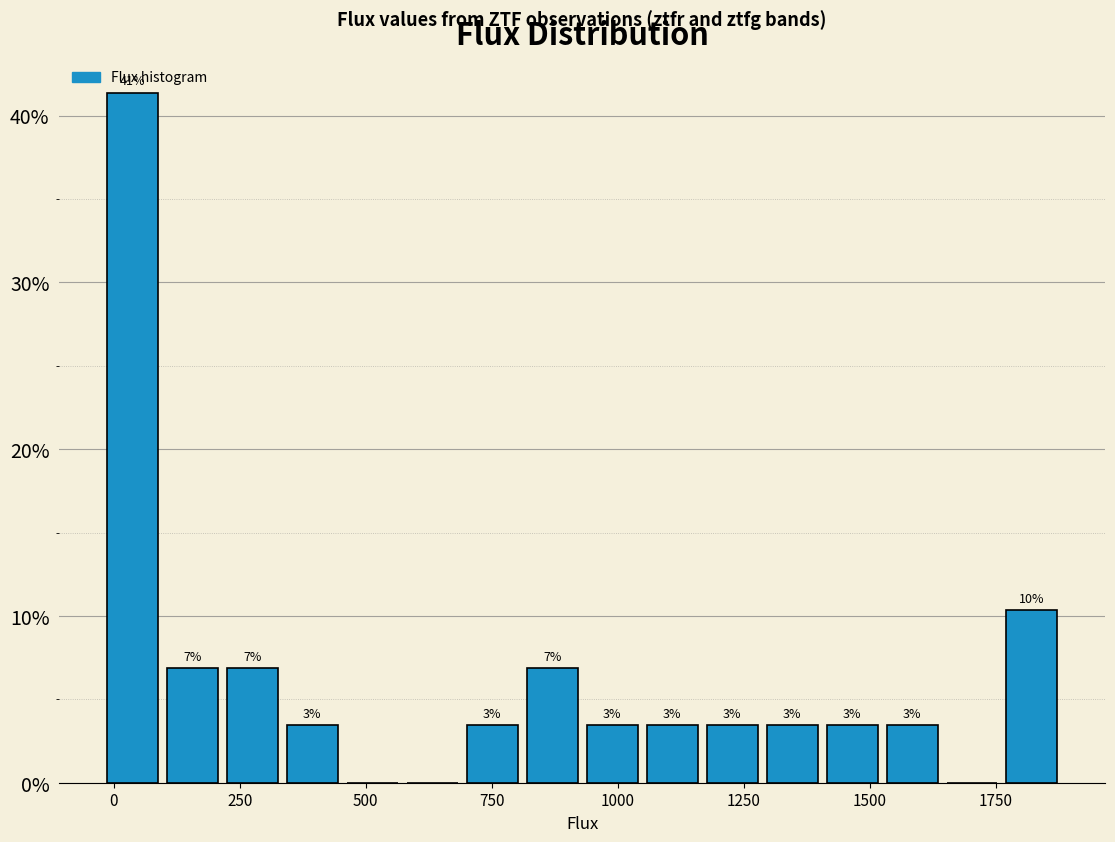

Read against the x-axis, roughly where is the centre of the tallest bar?

50